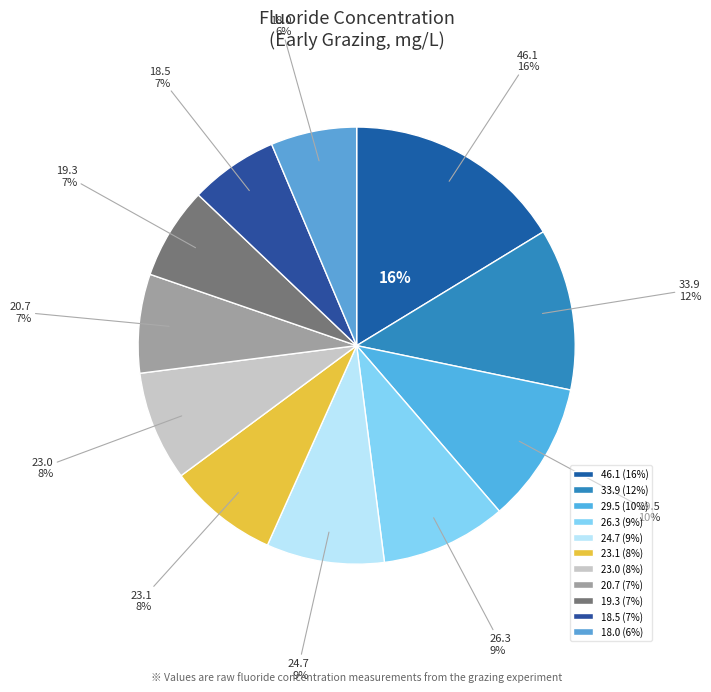

To the nearest percent, what is the combined percentage of 23.0 and 46.1?

24%